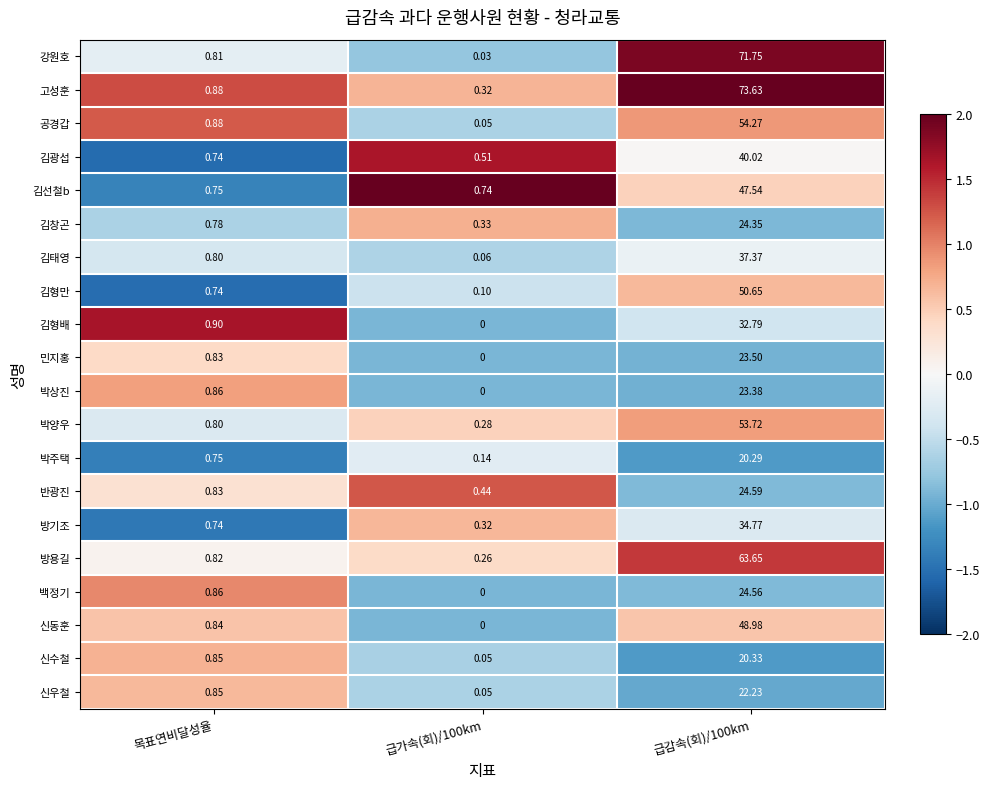

Between 목표연비달성율 and 급감속(회)/100km, which series saw the biggest shift?

고성훈